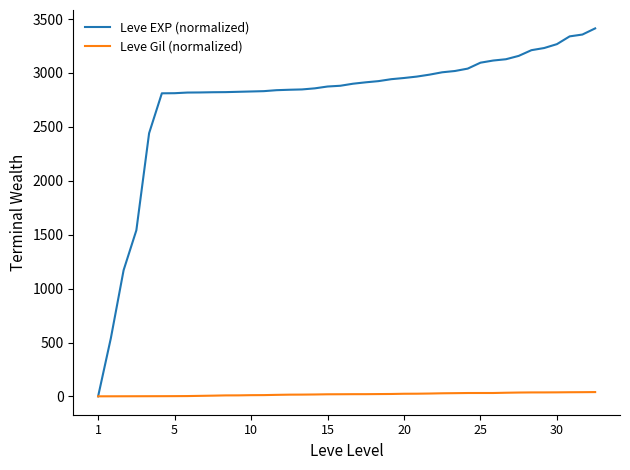

Which series has the widest spread of values?

Leve EXP (normalized)